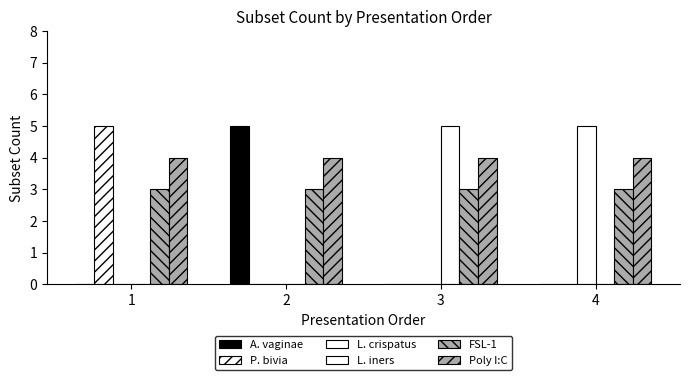

Does the chart contain stacked bars?

No